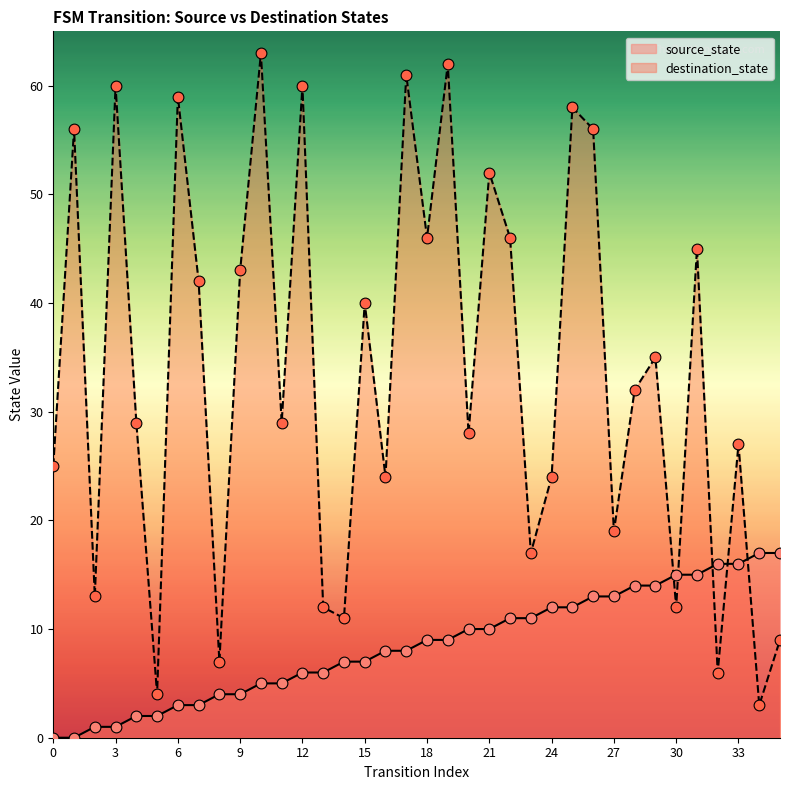

At how many categories does at least one series exceed 28?

20